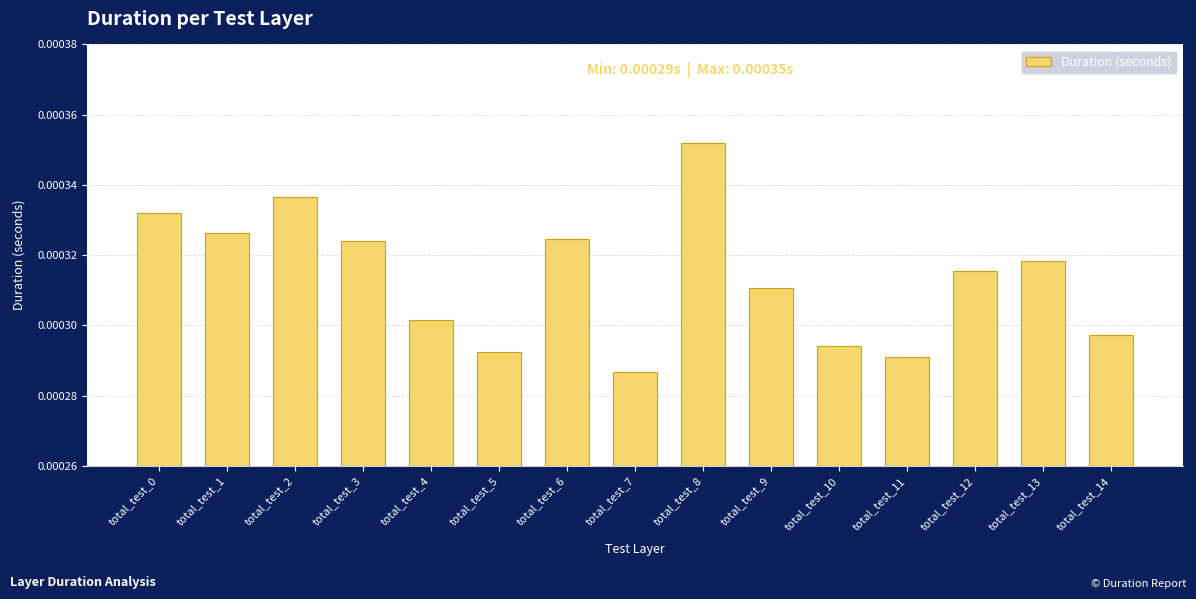

Between total_test_12 and total_test_1, which is larger?

total_test_1